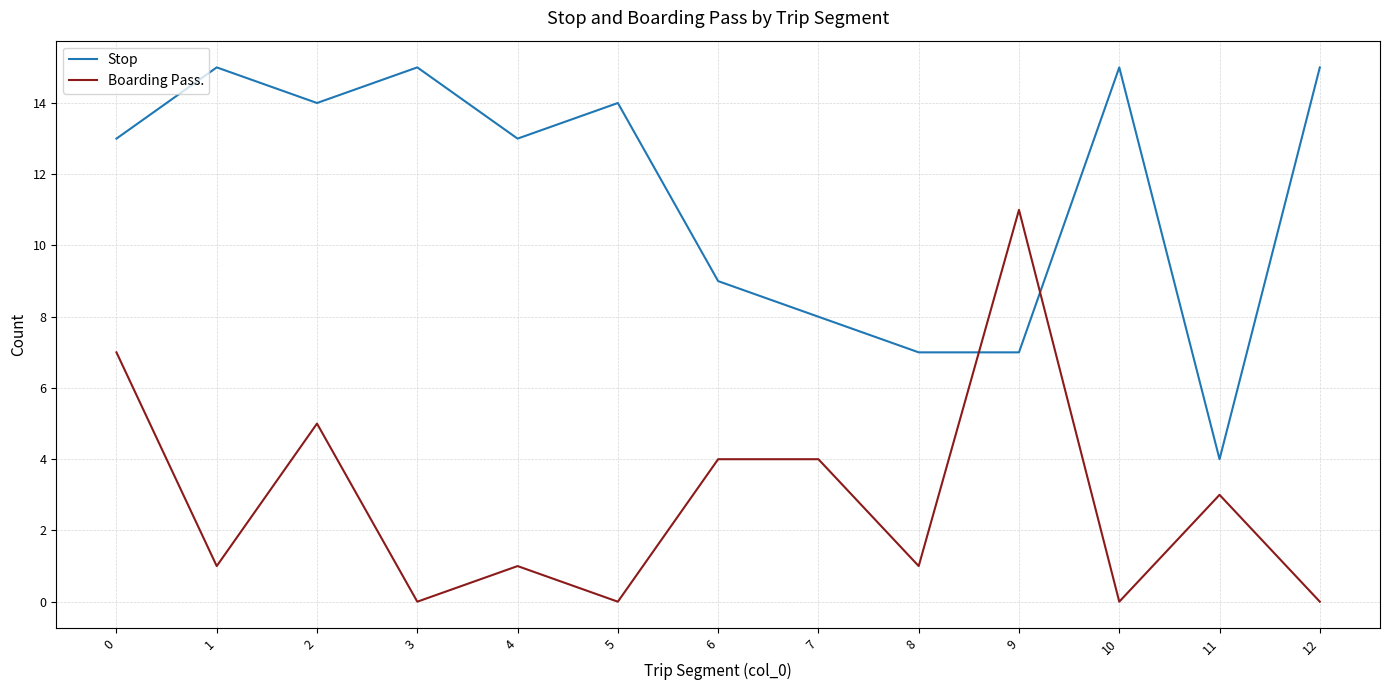

The value of Boarding Pass. at 0 is 7. True or false?

True